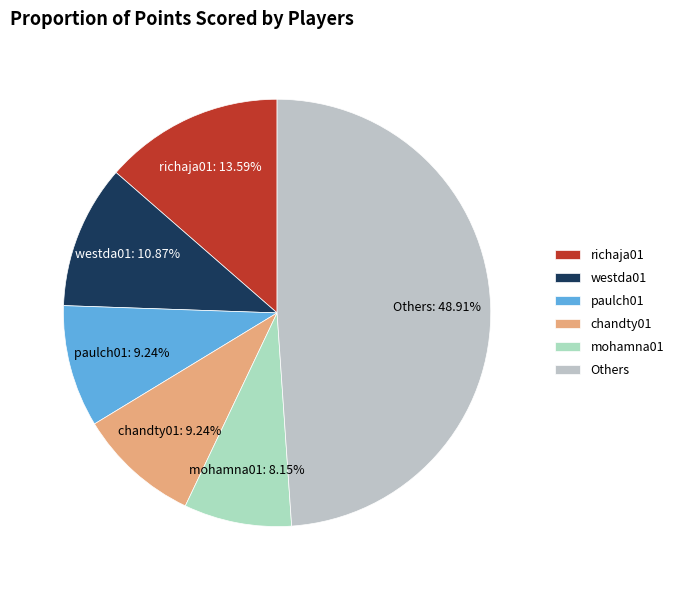

What is the largest slice in the pie chart?

Others